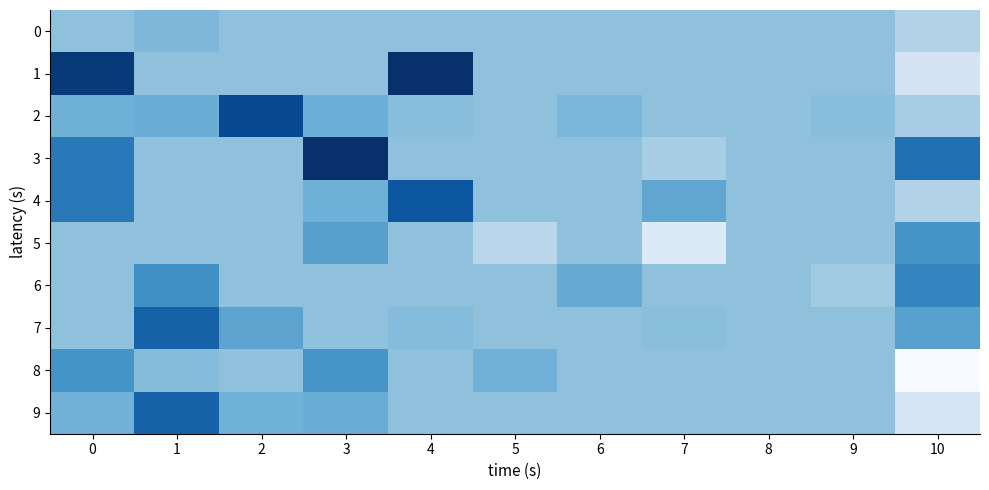

What is the spread (max minus min) of values at 5?

0.1